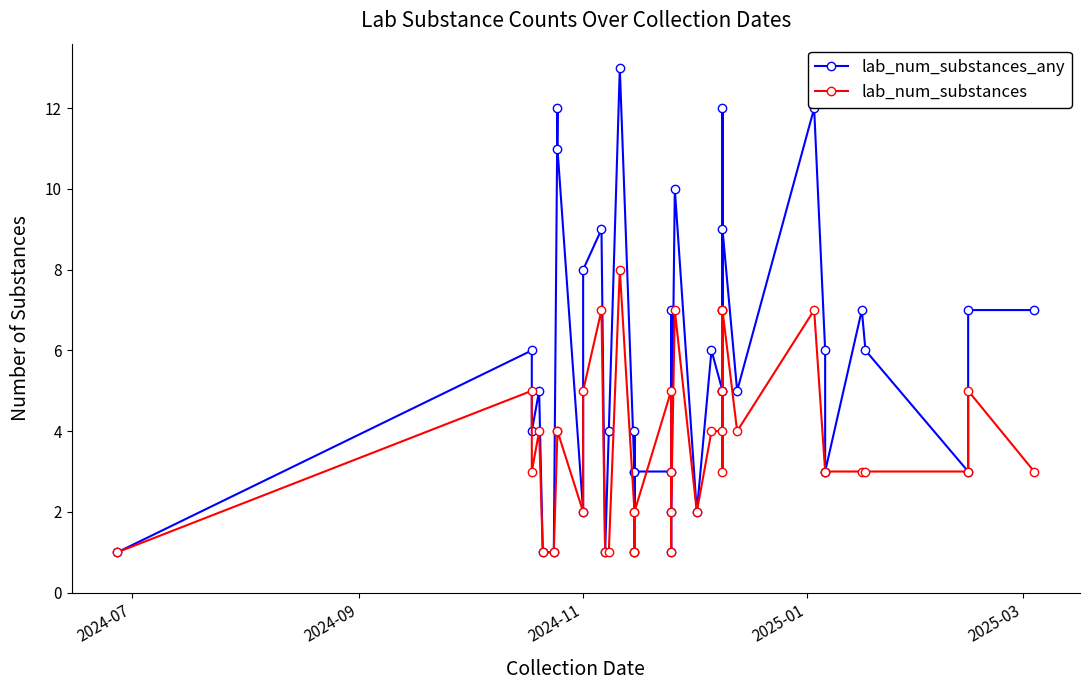

Between 2024-07 and 2025-01, which series saw the biggest shift?

lab_num_substances_any